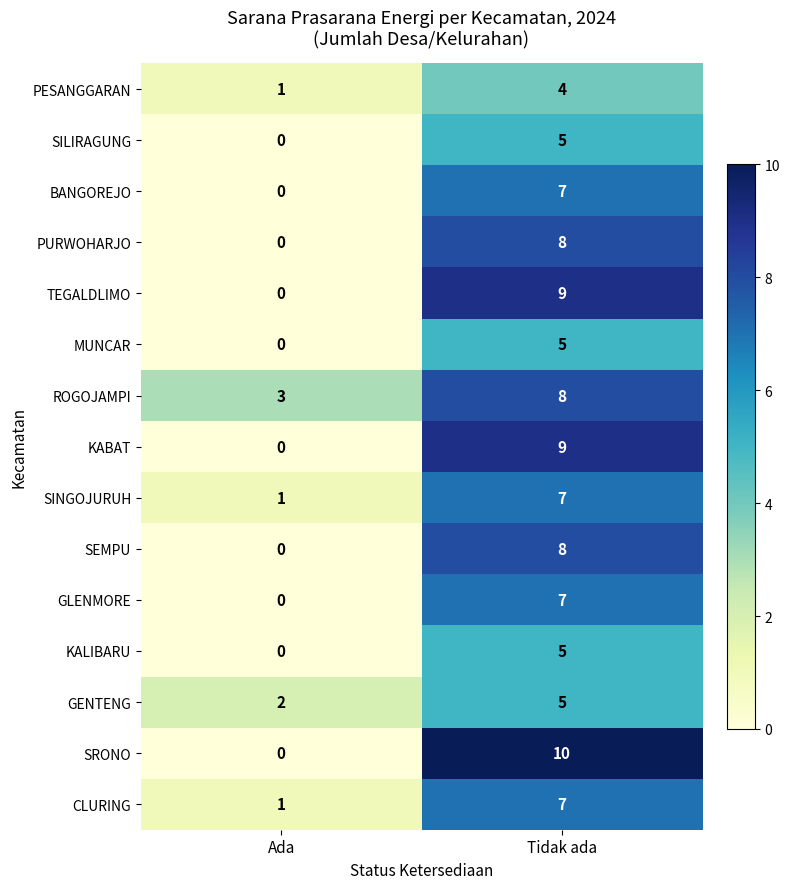

Reading left to right, extract all data points from this chart.

PESANGGARAN: 1	4
SILIRAGUNG: 0	5
BANGOREJO: 0	7
PURWOHARJO: 0	8
TEGALDLIMO: 0	9
MUNCAR: 0	5
ROGOJAMPI: 3	8
KABAT: 0	9
SINGOJURUH: 1	7
SEMPU: 0	8
GLENMORE: 0	7
KALIBARU: 0	5
GENTENG: 2	5
SRONO: 0	10
CLURING: 1	7